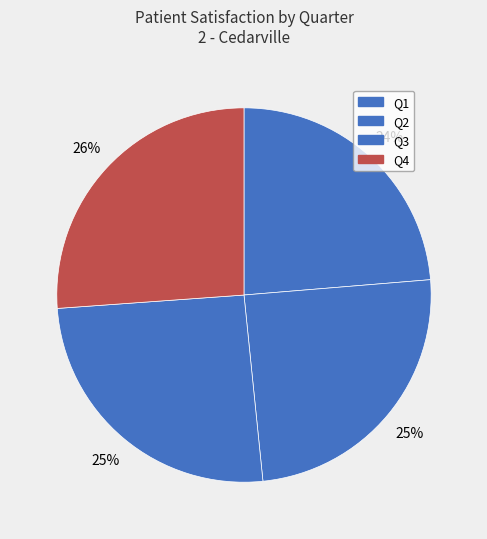

Approximately how many times larger is the value at Q1 compared to Q4?

0.9